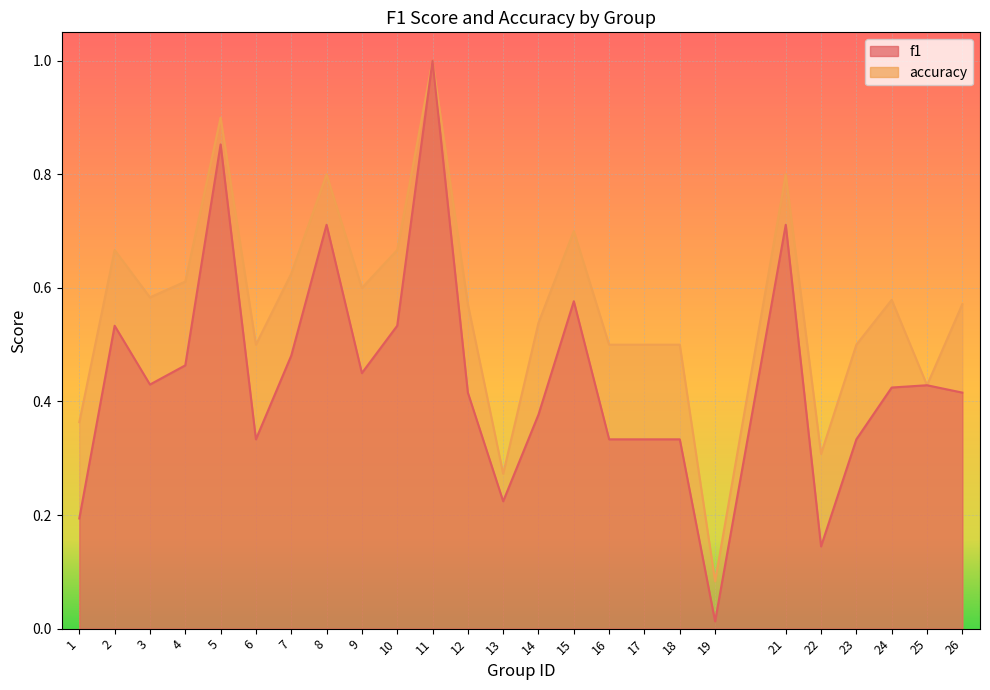

What is the sum of all accuracy values?

14.2